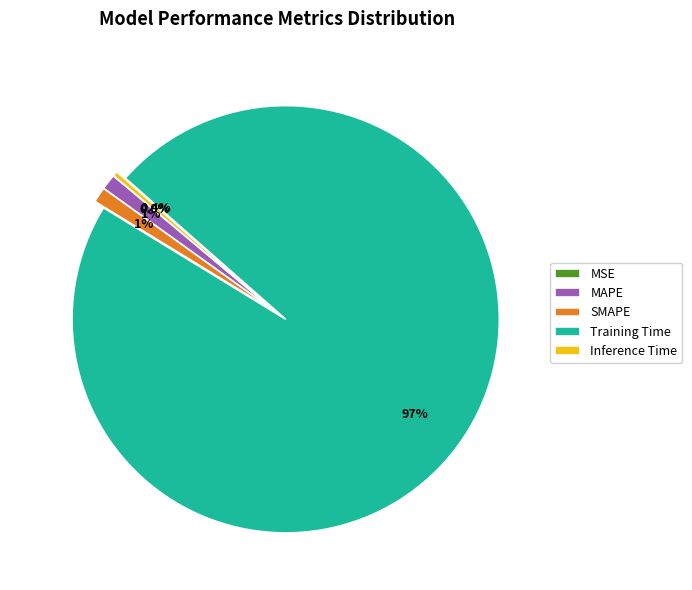

What percentage do MAPE and Inference Time together represent?

1.6%